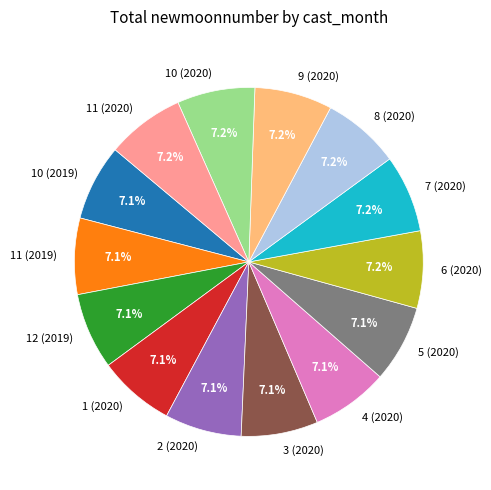

How much of the chart is everything except 4 (2020)?

92.9%